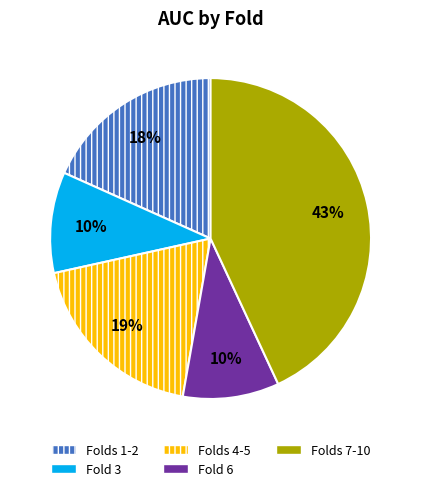

Combined, do Folds 1-2 and Folds 4-5 account for over 50%?

No